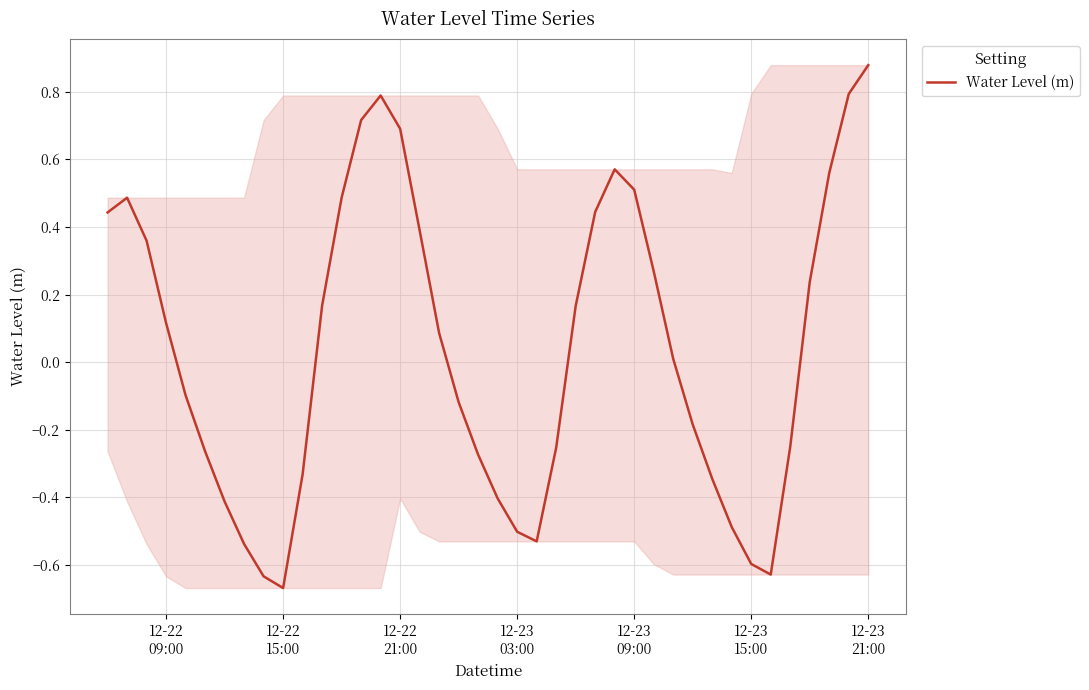

How many lines are shown in the chart?

1